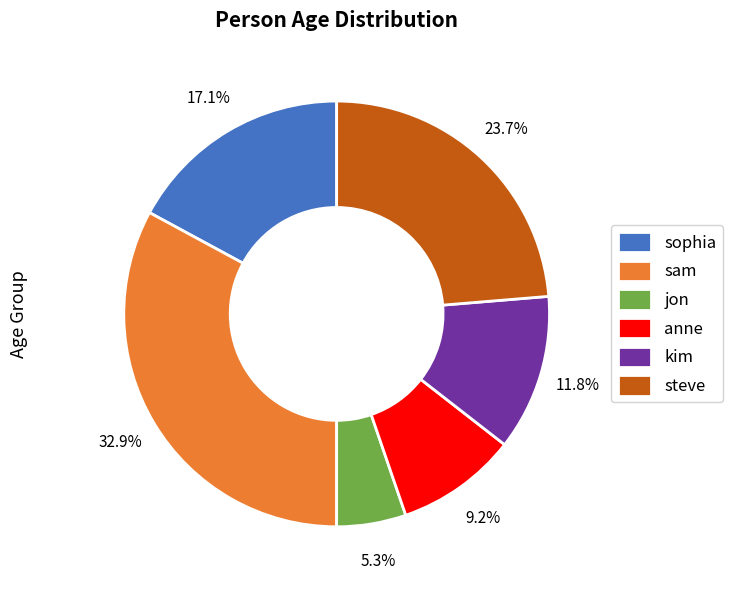

Is the sum of sophia and kim greater than half?

No